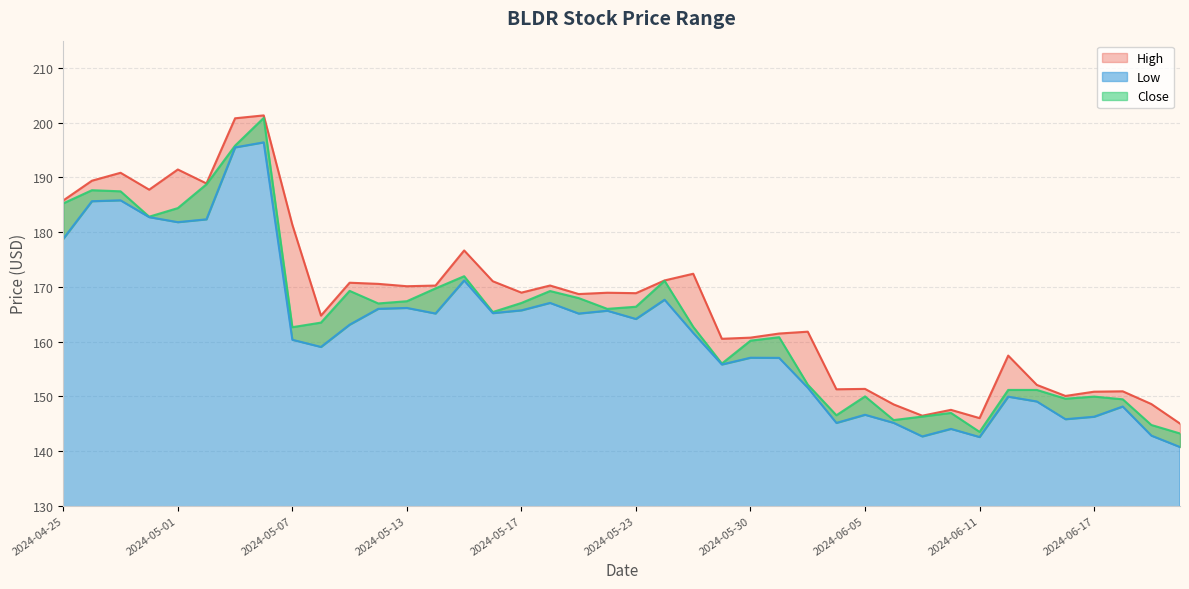

How many series are shown in this chart?

3